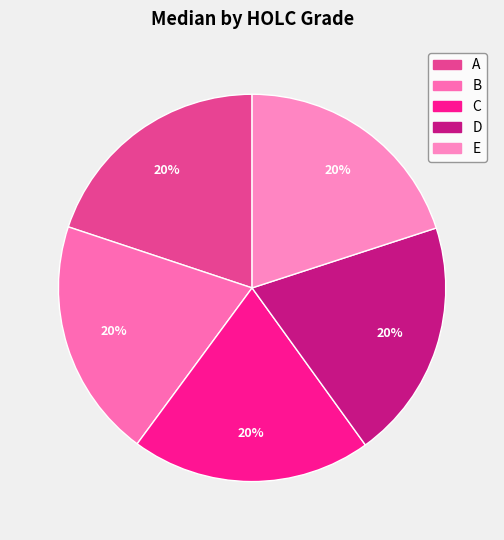

Does B account for over 50% of the chart?

No